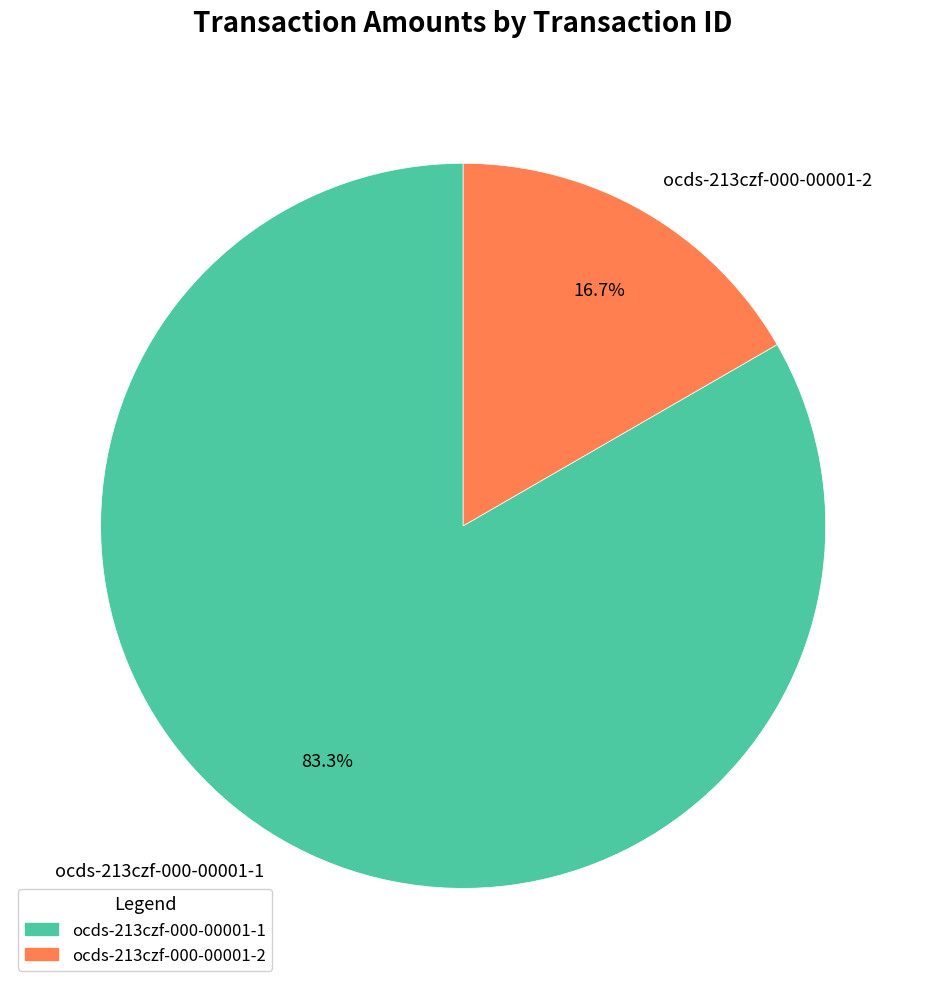

Which has a higher value, ocds-213czf-000-00001-1 or ocds-213czf-000-00001-2?

ocds-213czf-000-00001-1